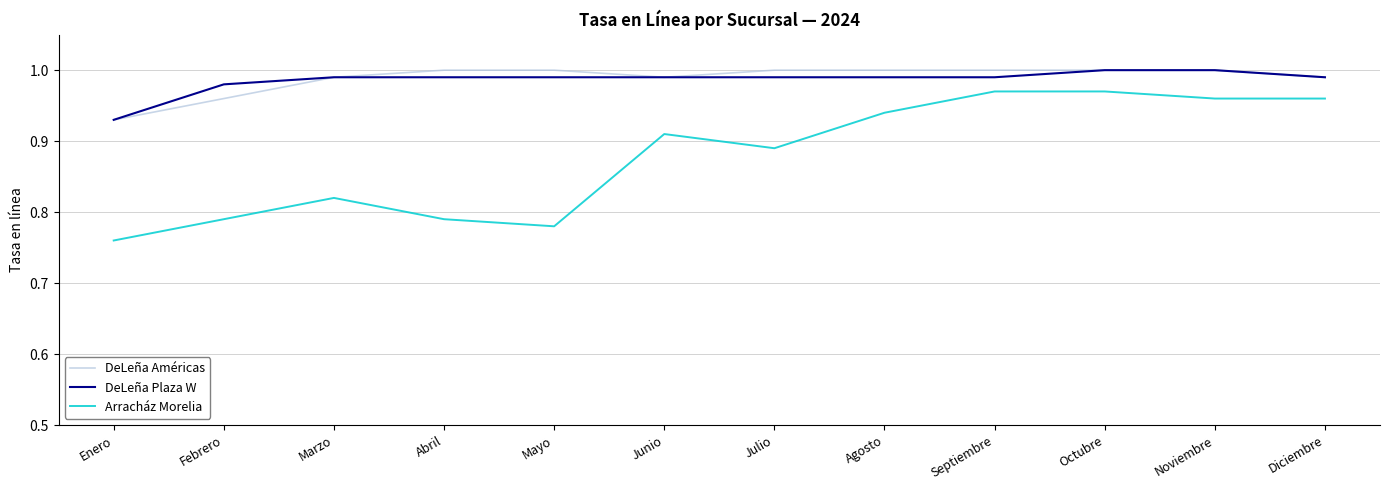

True or false: DeLeña Américas and Arracház Morelia intersect in this chart.

False